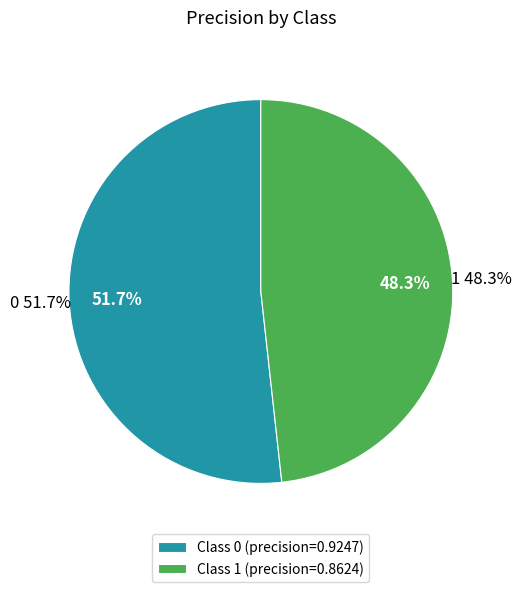

True or false: 1 accounts for 41% of the total.

False